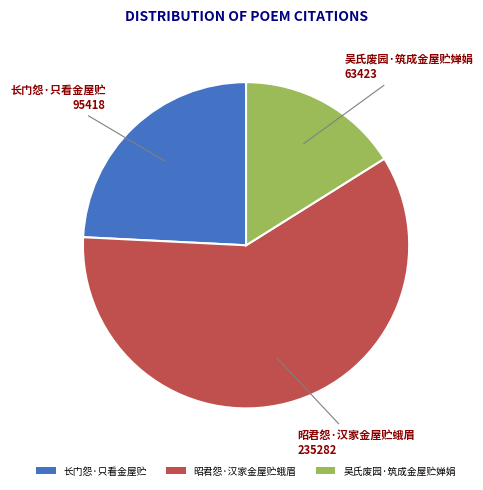

True or false: 长门怨·只看金屋贮 accounts for 24% of the total.

True